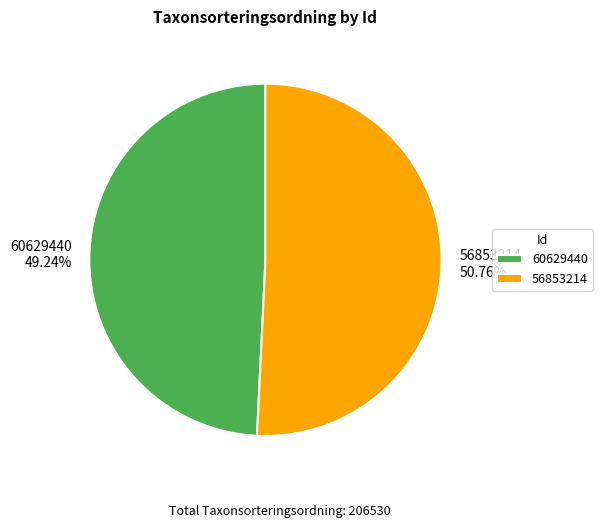

True or false: 60629440 accounts for 49% of the total.

True